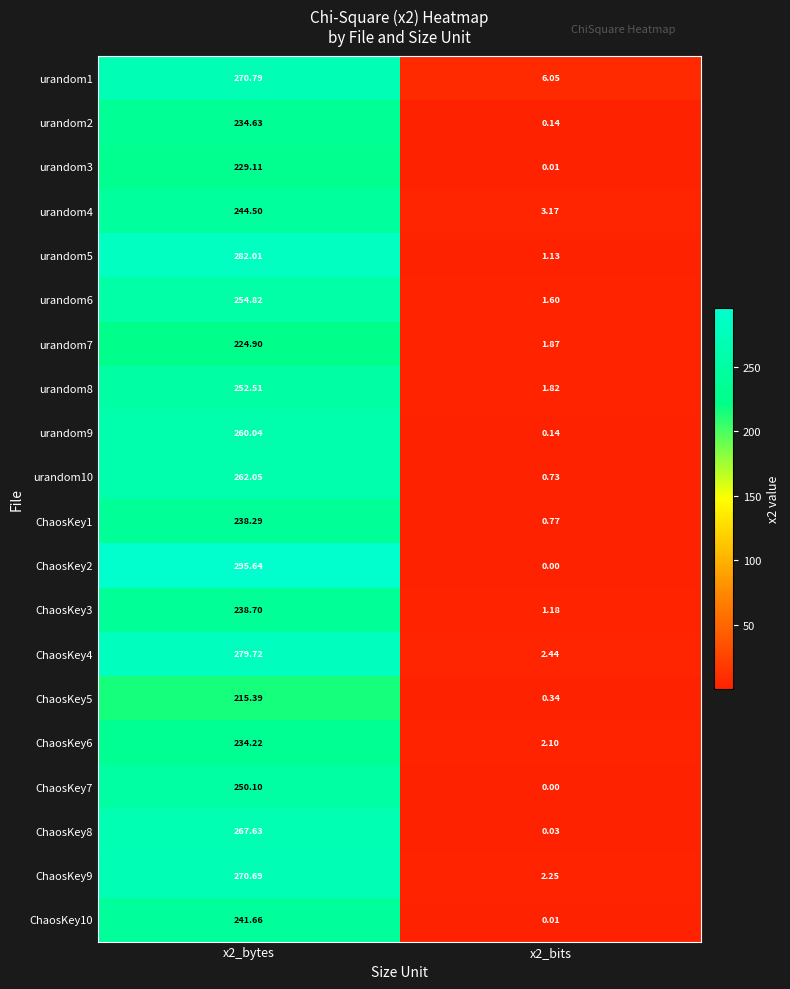

Is the value of urandom2 at x2_bytes greater than the value of ChaosKey7 at x2_bytes?

No